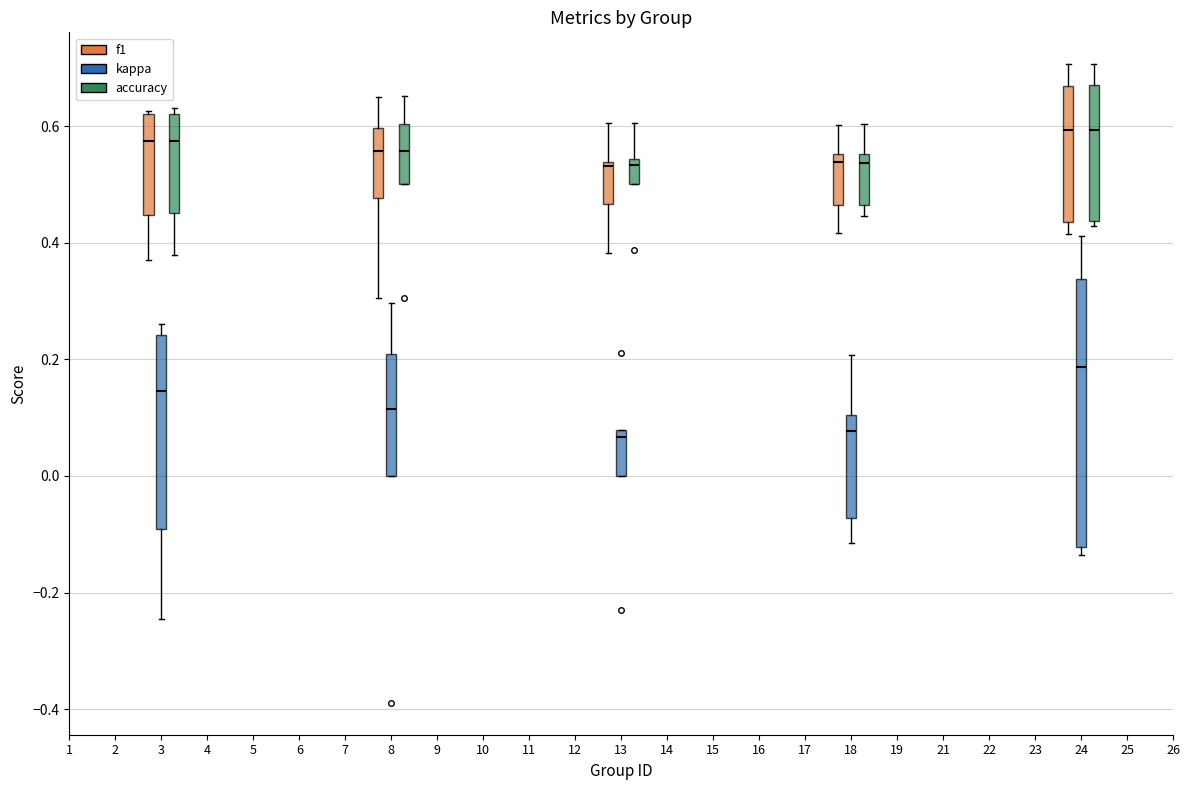

Reading left to right, read every box against the y-axis: the position of its median line, the range the box covers, and the ends of its whiskers. The values are not printed on the chart, so give them approximately, as read against the axis.

3 (f1): median 0.58, box 0.44 to 0.62, whiskers 0.38 to 0.62
3 (kappa): median 0.14, box -0.10 to 0.24, whiskers -0.24 to 0.26
3 (accuracy): median 0.58, box 0.46 to 0.62, whiskers 0.38 to 0.64
8 (f1): median 0.56, box 0.48 to 0.60, whiskers 0.30 to 0.66
8 (kappa): median 0.12, box 0.00 to 0.20, whiskers 0.00 to 0.30
8 (accuracy): median 0.56, box 0.50 to 0.60, whiskers 0.50 to 0.66
13 (f1): median 0.54 (just below the box's upper edge), box 0.46 to 0.54, whiskers 0.38 to 0.60
13 (kappa): median 0.06, box 0.00 to 0.08, whiskers 0.00 to 0.08
13 (accuracy): median 0.54 (just below the box's upper edge), box 0.50 to 0.54, whiskers 0.50 to 0.60
18 (f1): median 0.54, box 0.46 to 0.56, whiskers 0.42 to 0.60
18 (kappa): median 0.08, box -0.08 to 0.10, whiskers -0.12 to 0.20
18 (accuracy): median 0.54, box 0.46 to 0.56, whiskers 0.44 to 0.60
24 (f1): median 0.60, box 0.44 to 0.66, whiskers 0.42 to 0.70
24 (kappa): median 0.18, box -0.12 to 0.34, whiskers -0.14 to 0.42
24 (accuracy): median 0.60, box 0.44 to 0.66, whiskers 0.42 to 0.70